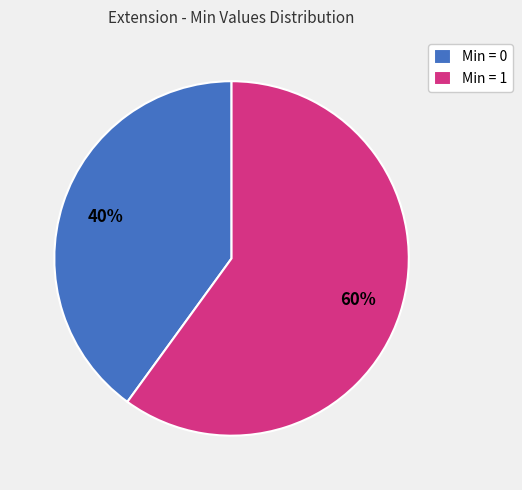

To the nearest percent, what portion does Min = 1 represent?

60%